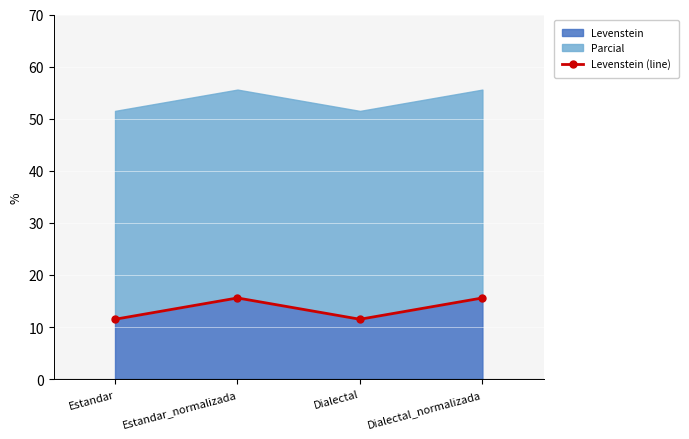

What is the difference between the values at Estandar and Dialectal_normalizada?

4.1